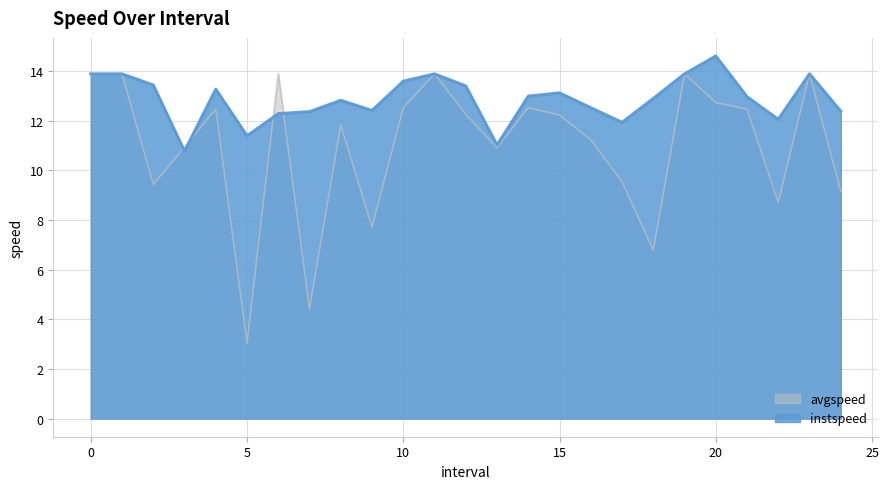

At which category does the chart reach its peak across all series?

20